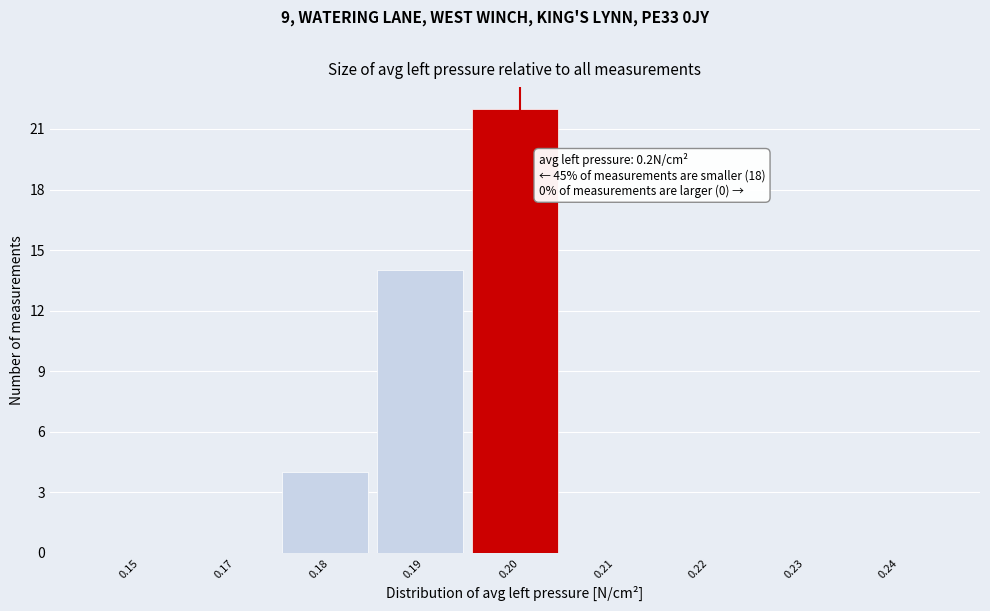

Reading right to left, extract all data points from this chart.

0.24=0	0.23=0	0.22=0	0.21=0	0.20=22	0.19=14	0.18=4	0.17=0	0.15=0